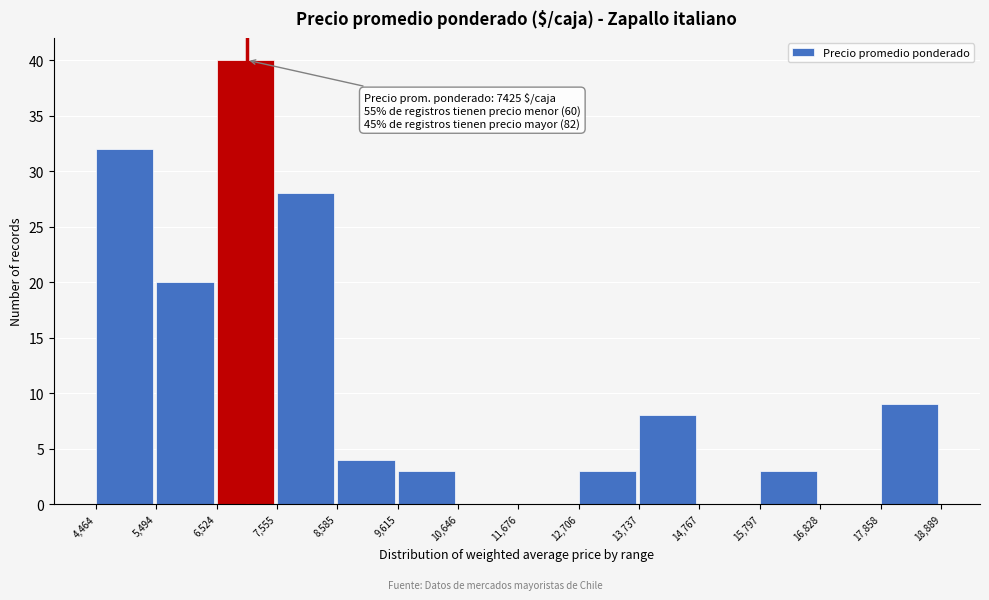

Over which range of the x-axis is the bar tallest?

6,524 to 7,555